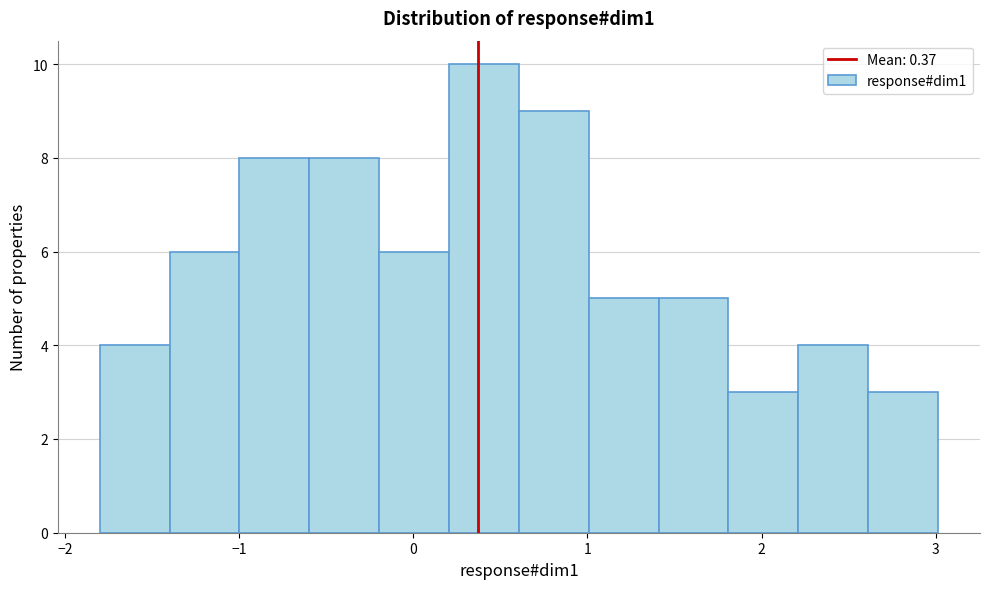

Reading left to right, transcribe this chart: for each bar, give the range it covers on the x-axis and its height. Neither the bar edges nor the heights are printed on the chart, so give them approximately, as read against the axes.

-1.8 to -1.4: 4
-1.4 to -1.0: 6
-1.0 to -0.6: 8
-0.6 to -0.2: 8
-0.2 to 0.2: 6
0.2 to 0.6: 10
0.6 to 1.0: 9
1.0 to 1.4: 5
1.4 to 1.8: 5
1.8 to 2.2: 3
2.2 to 2.6: 4
2.6 to 3.0: 3